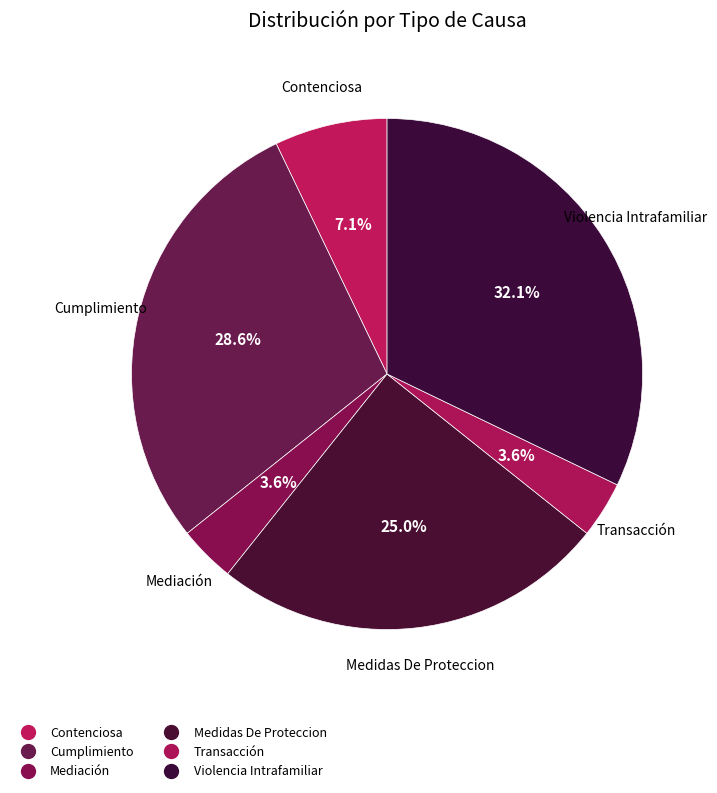

How many slices are in this pie chart?

6